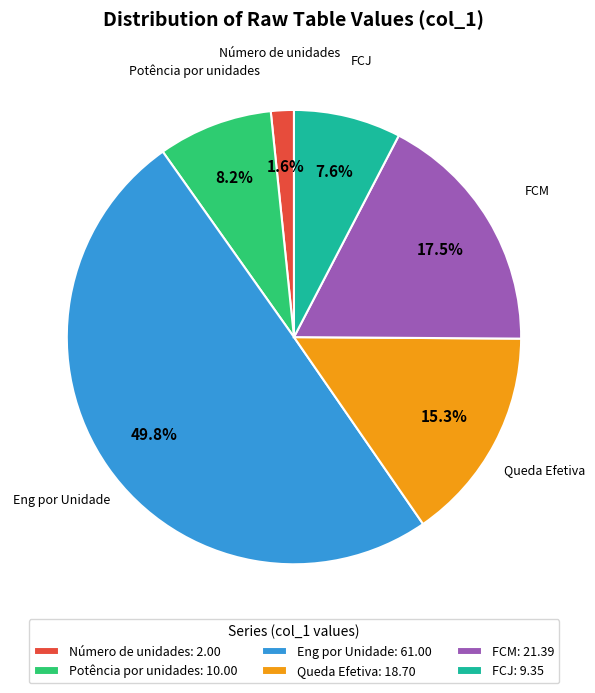

How many segments does this pie chart have?

6